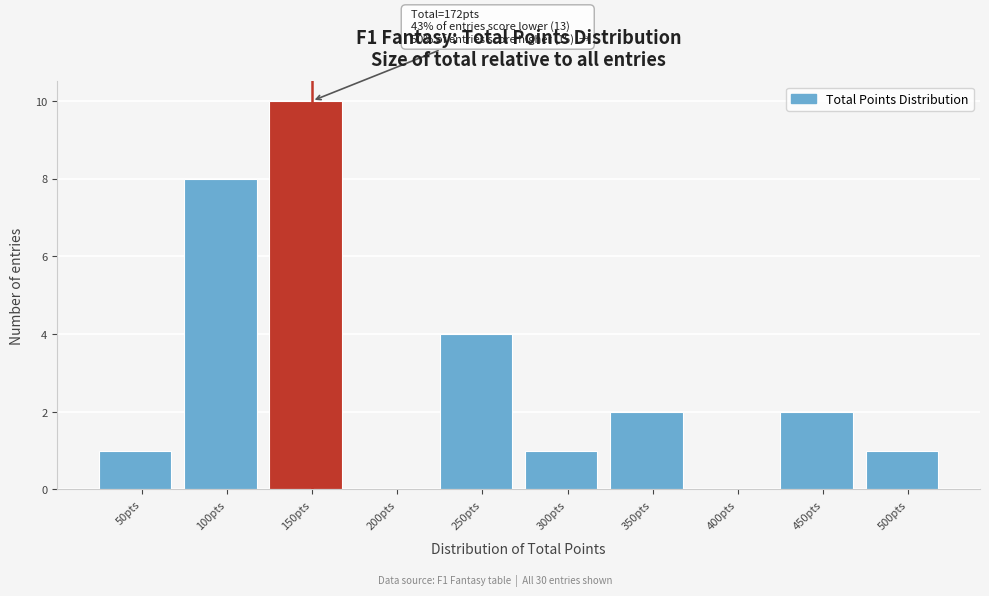

Reading right to left, transcribe all the data shown in this chart.

500pts=1	450pts=2	400pts=0	350pts=2	300pts=1	250pts=4	200pts=0	150pts=10	100pts=8	50pts=1